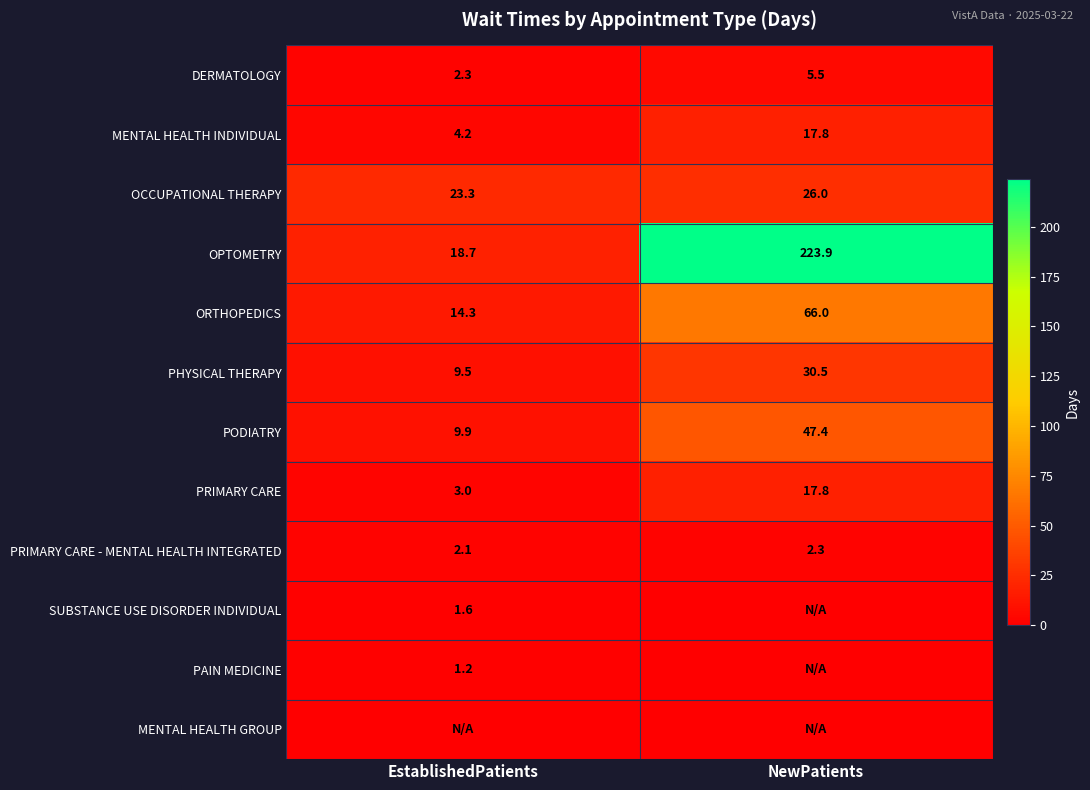

True or false: OPTOMETRY has a value of 18.7 at EstablishedPatients.

True